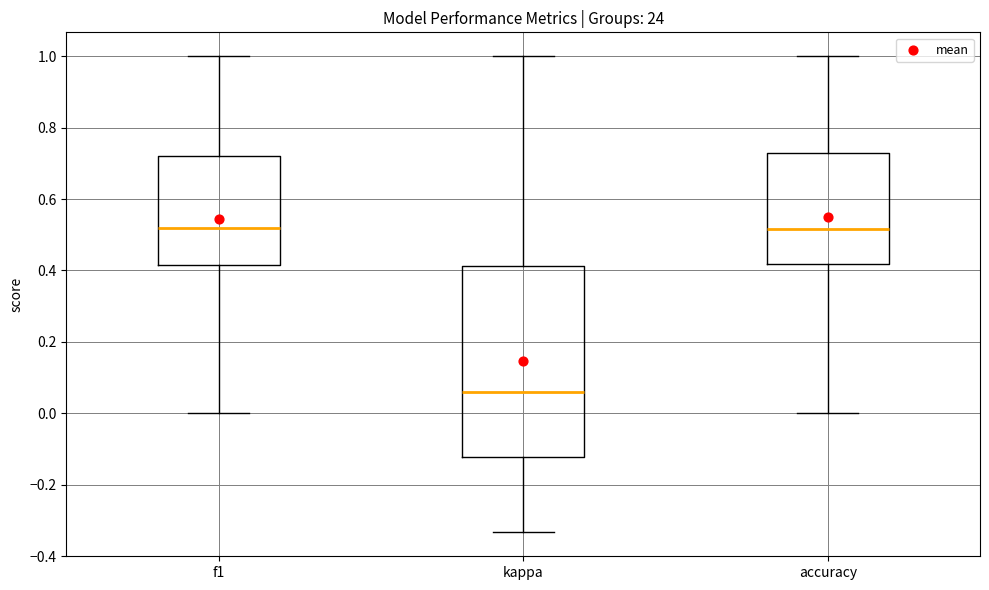

Which box is the tallest, from its lower edge to its upper edge?

kappa